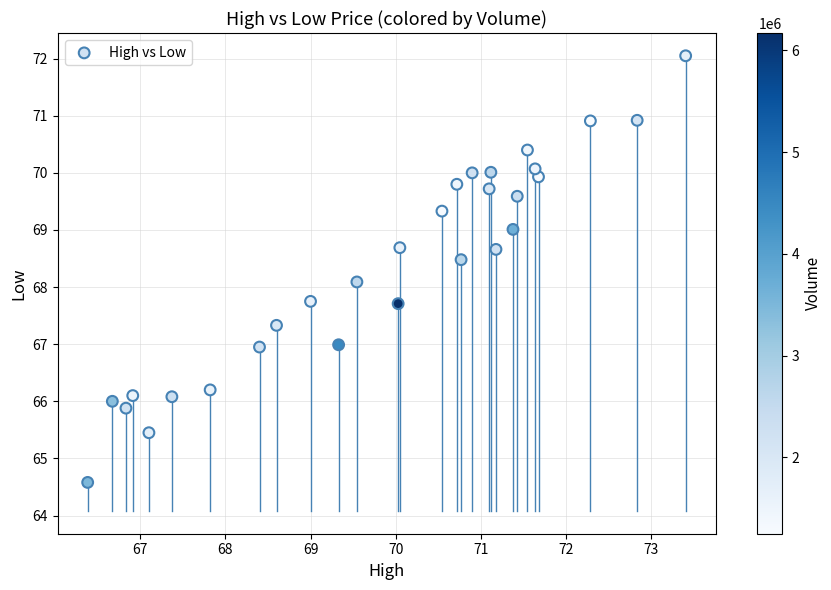

What Y value in the scatter plot is closest to 68?

68.1